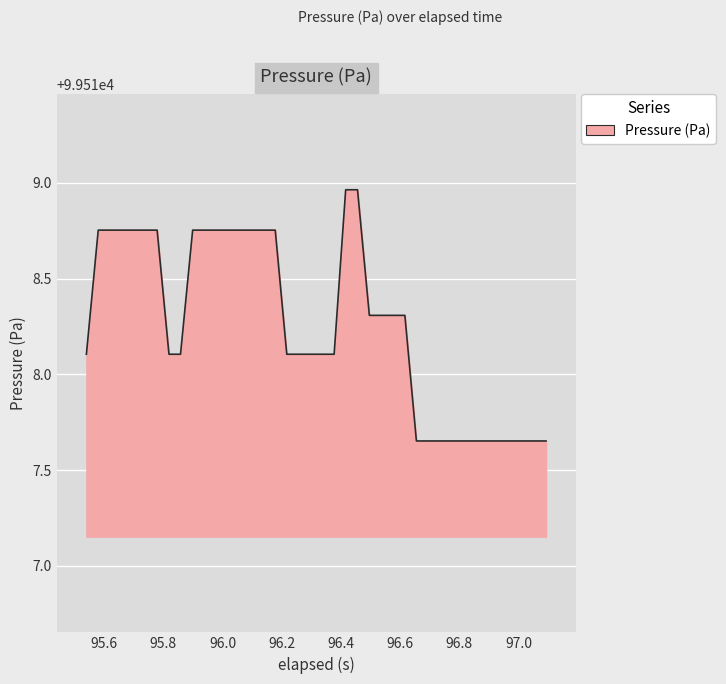

How many distinct data groups are displayed?

1